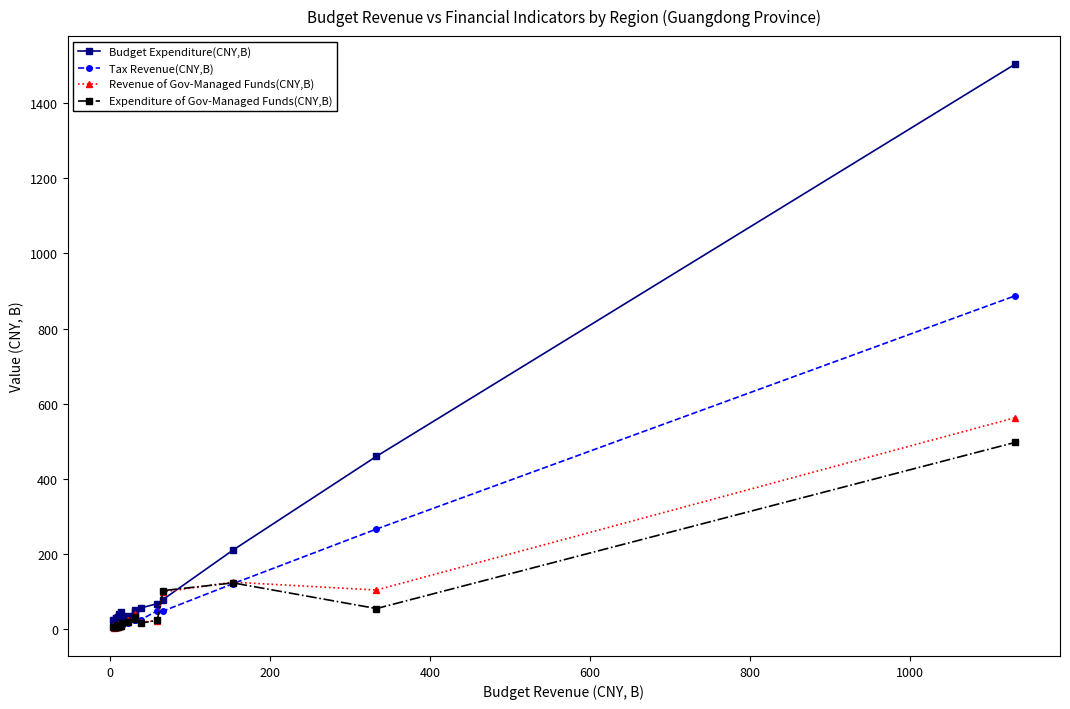

What is the sum of all Revenue of Gov-Managed Funds(CNY,B) values?

1096.0